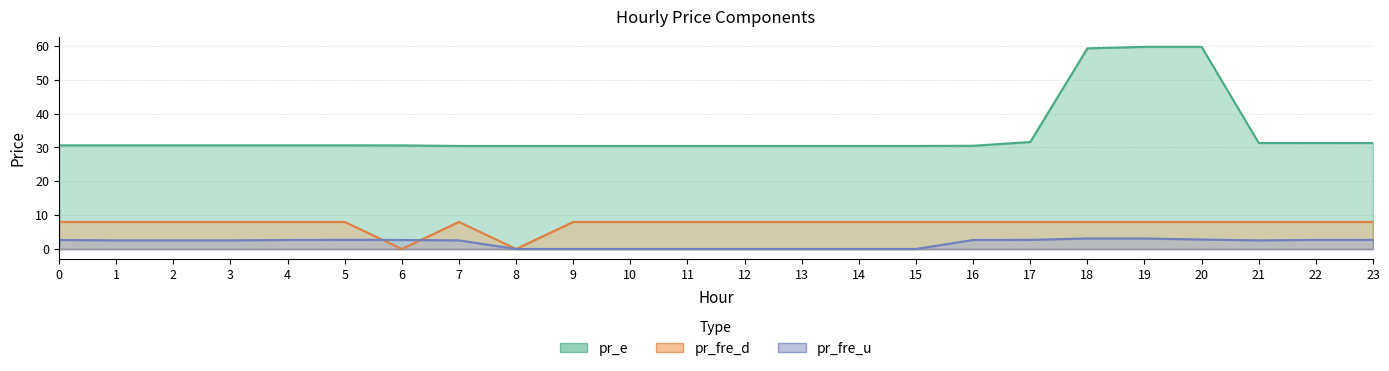

At how many categories does at least one series exceed 3?

24